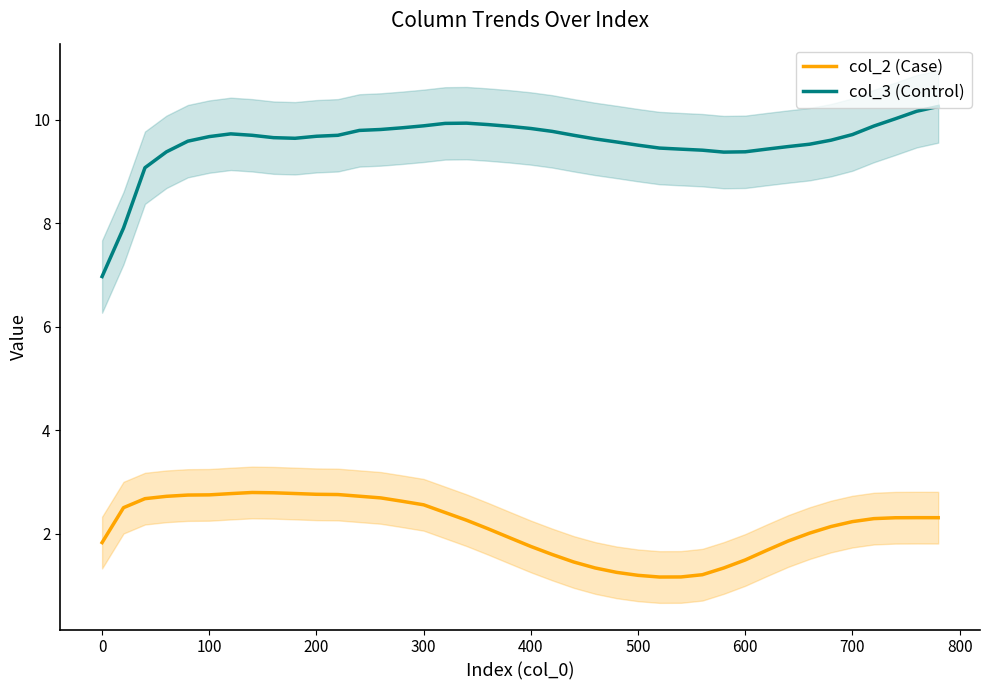

True or false: col_2 (Case) and col_3 (Control) cross at least once.

False